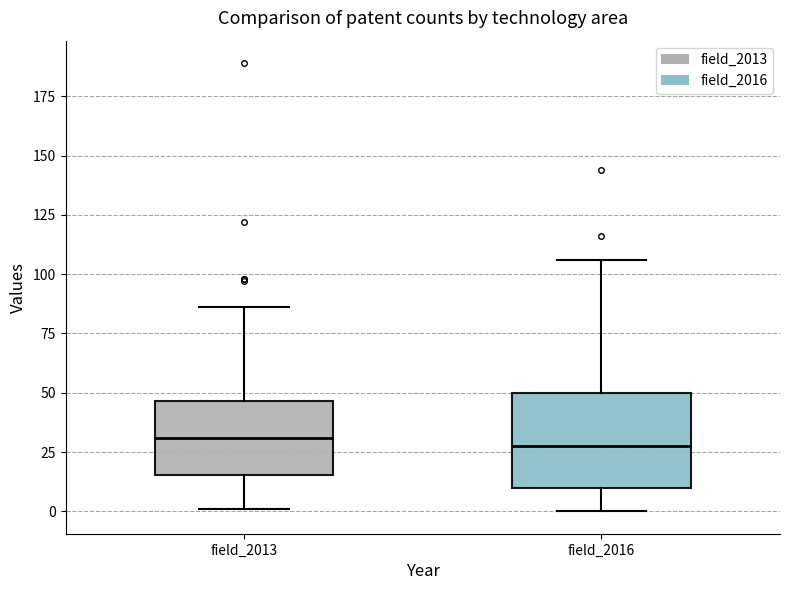

Reading left to right, read every box against the y-axis: the position of its median line, the range the box covers, and the ends of its whiskers. The values are not printed on the chart, so give them approximately, as read against the axis.

field_2013: median 30, box 15 to 45, whiskers 0 to 85
field_2016: median 30, box 10 to 50, whiskers 0 to 105